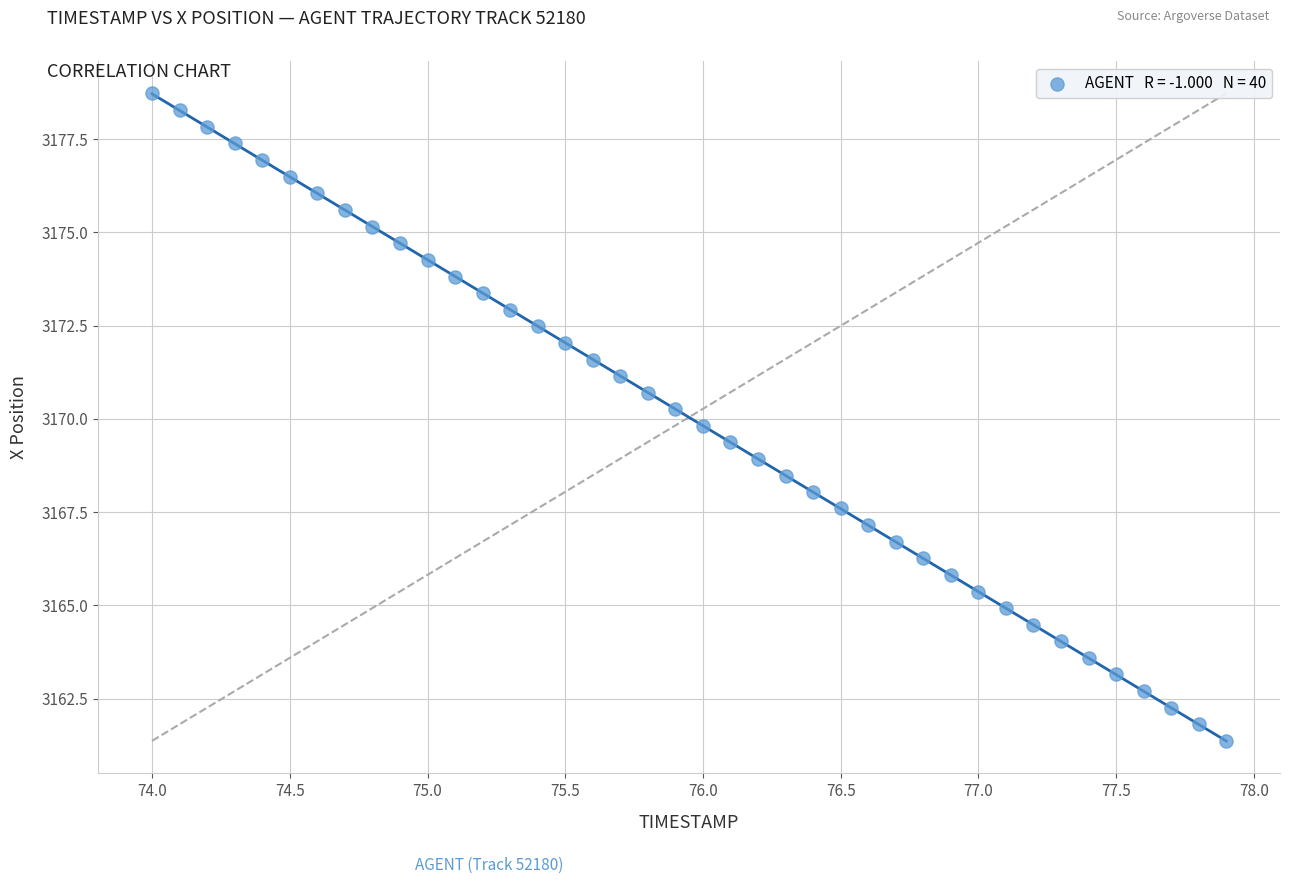

What is the range of X values (max minus min)?

3.9